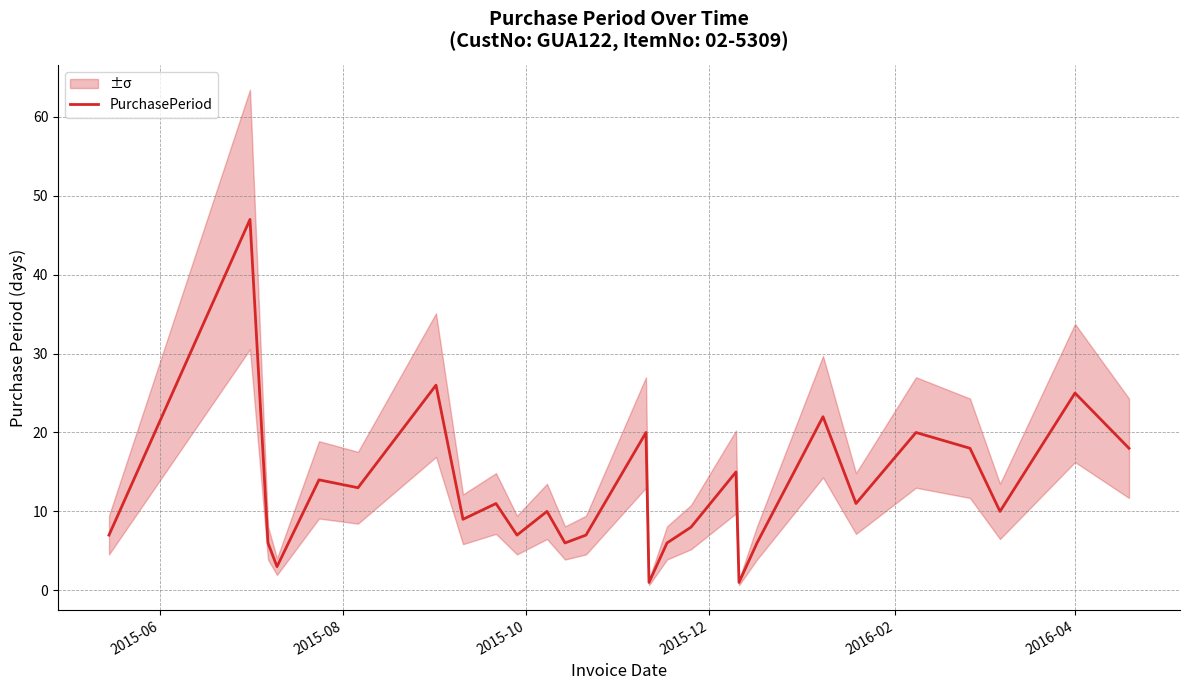

What is the maximum value for PurchasePeriod?

47